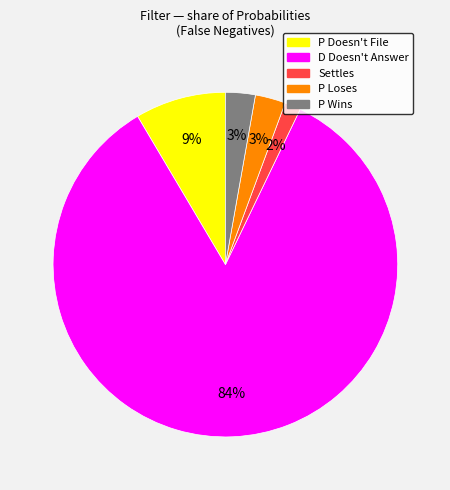

True or false: D Doesn't Answer accounts for 84% of the total.

True